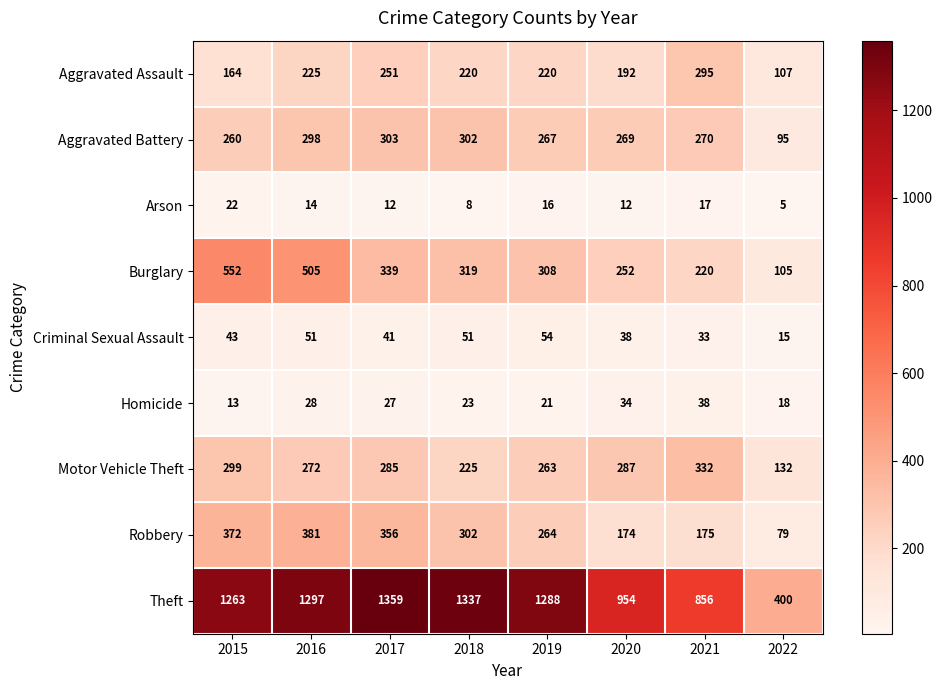

What is the sum of the Burglary values at 2015 and 2022?

657